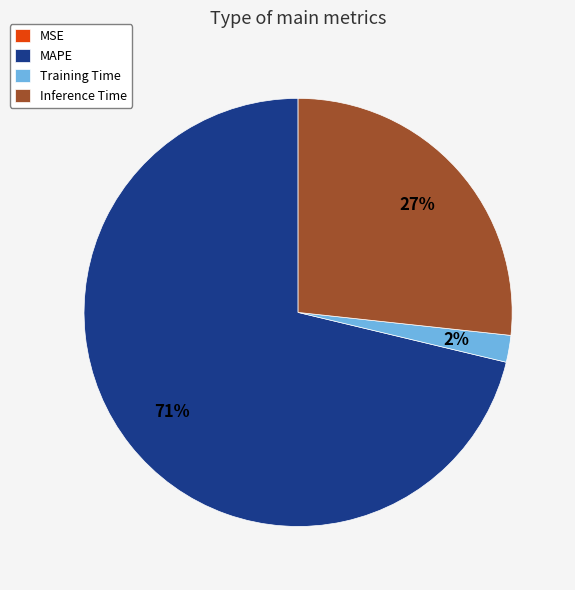

Which slice represents more than half of the pie?

MAPE